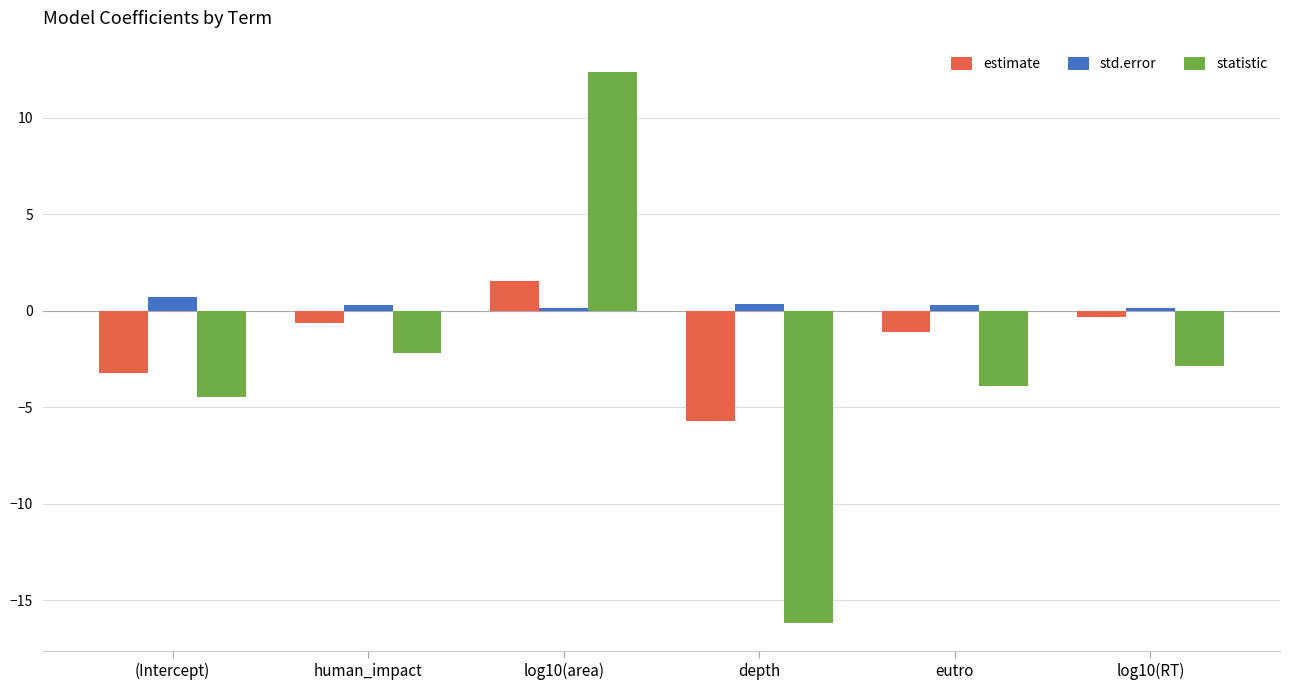

How many data points does each series have?

6